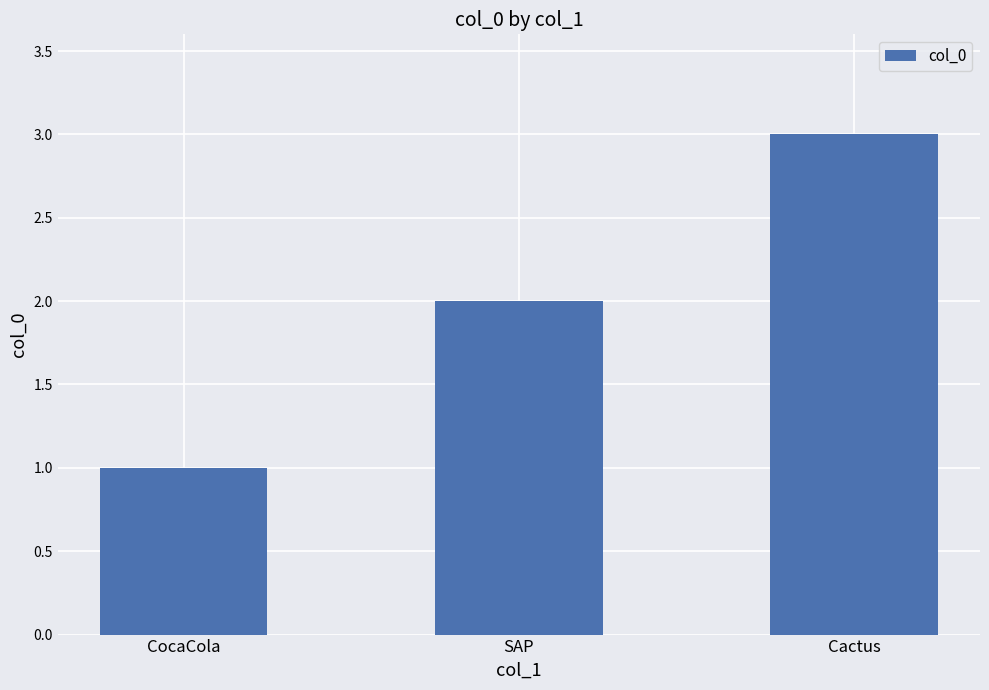

Does the chart contain any negative values?

No